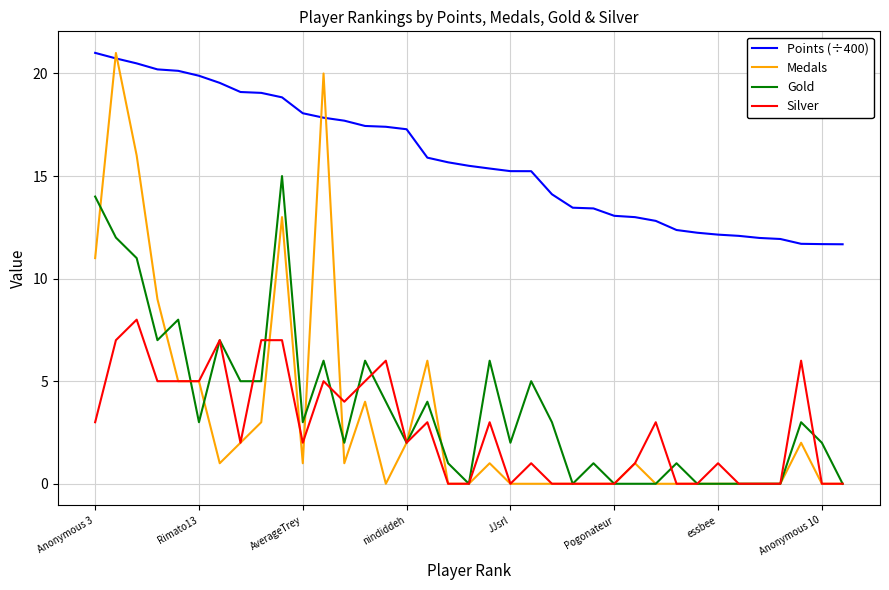

Which series has the largest range (max minus min)?

Medals